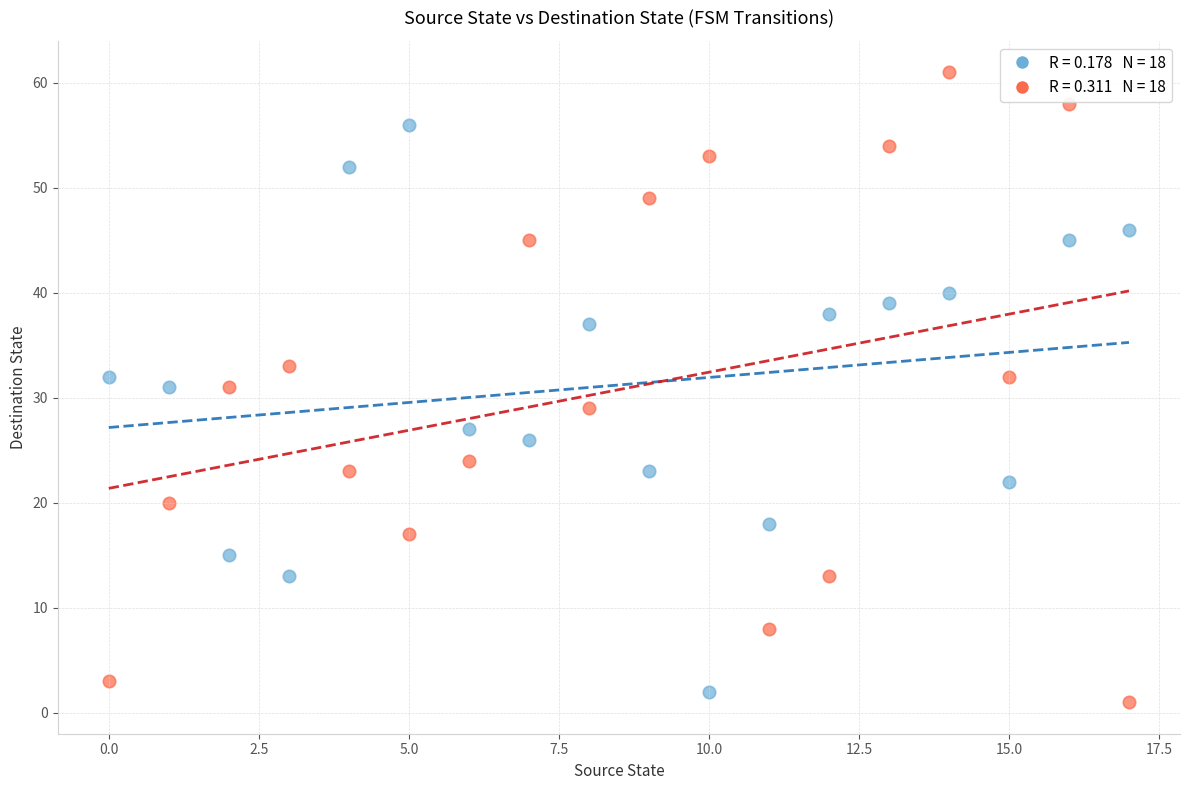

Across all data points, what is the range of Y values (max minus min)?

60